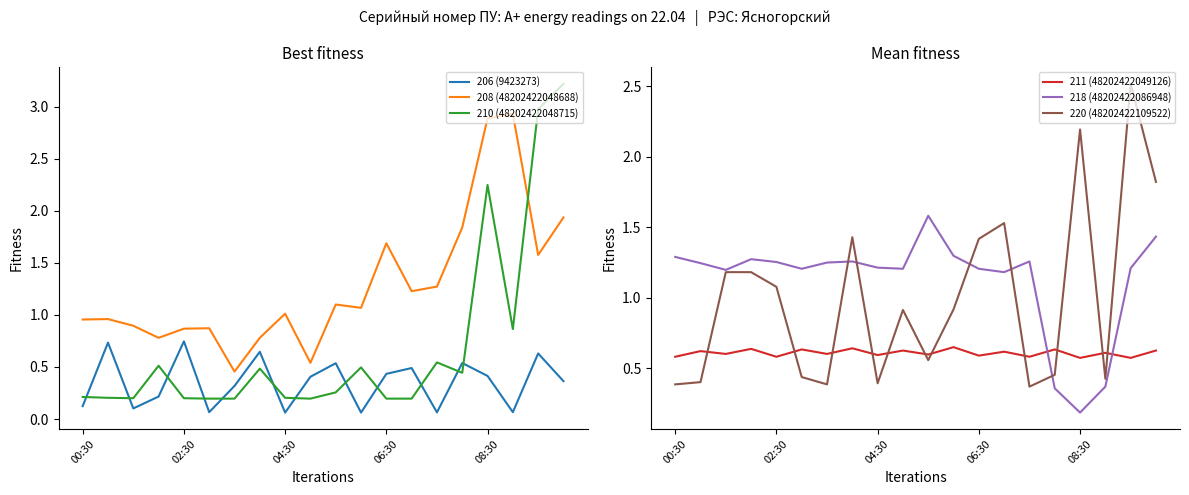

Where does the 218 (48202422086948) series first go above 1?

00:30